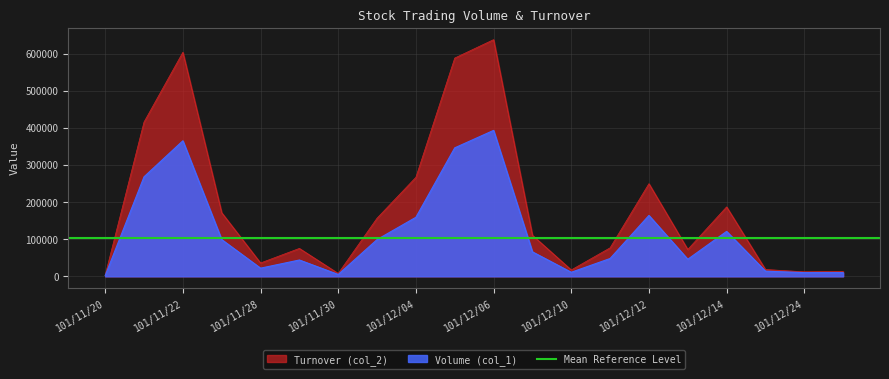

Where does the Turnover (col_2) series first go above 110640?

101/11/21